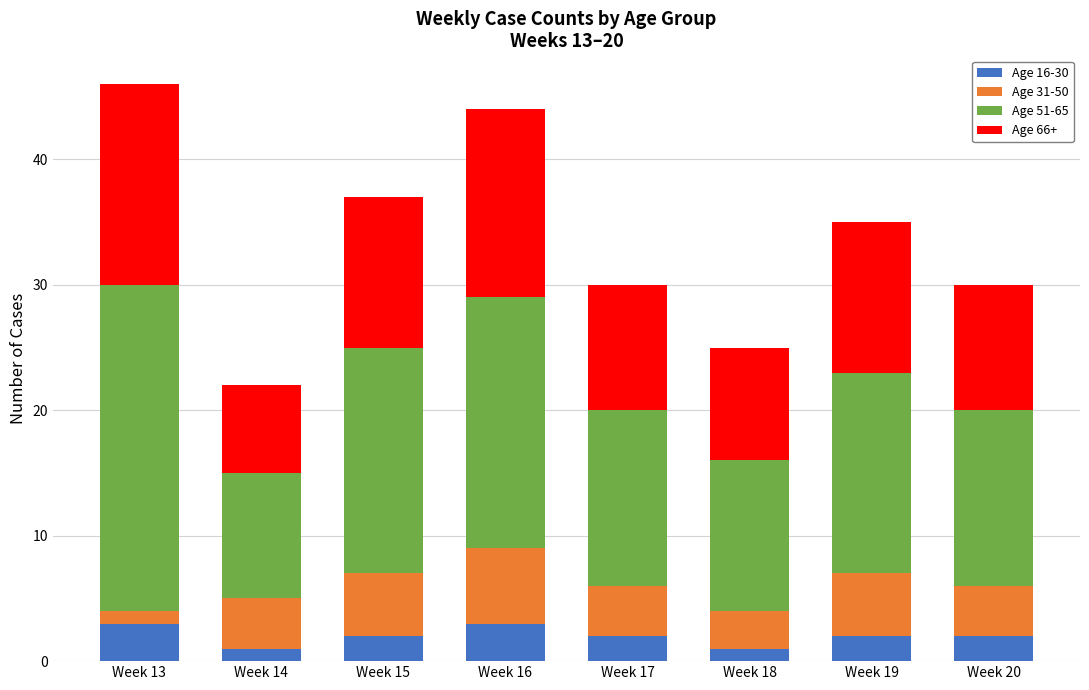

Does the chart contain stacked bars?

Yes